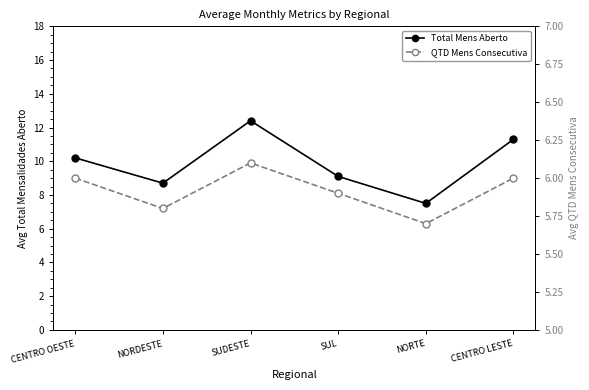

How many interior local valleys does the QTD Mens Consecutiva series have?

2